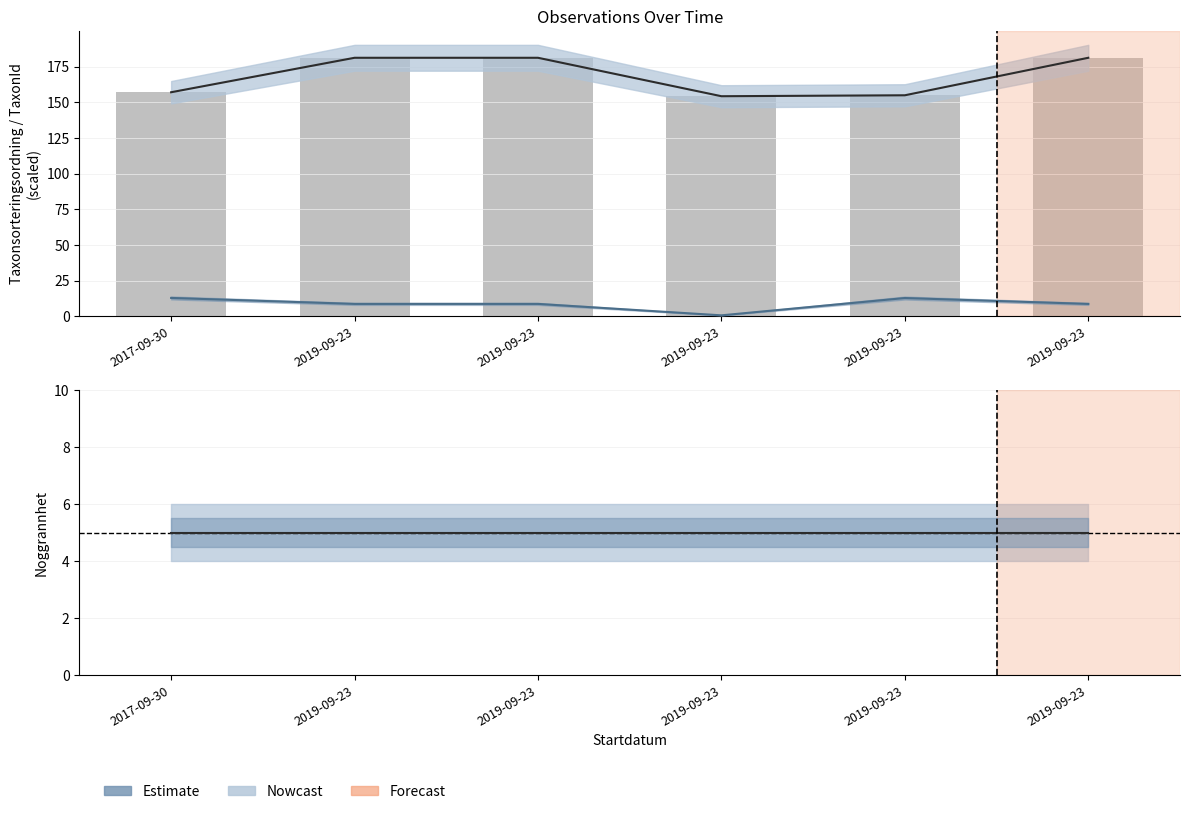

Which series has the largest range (max minus min)?

Taxonsorteringsordning